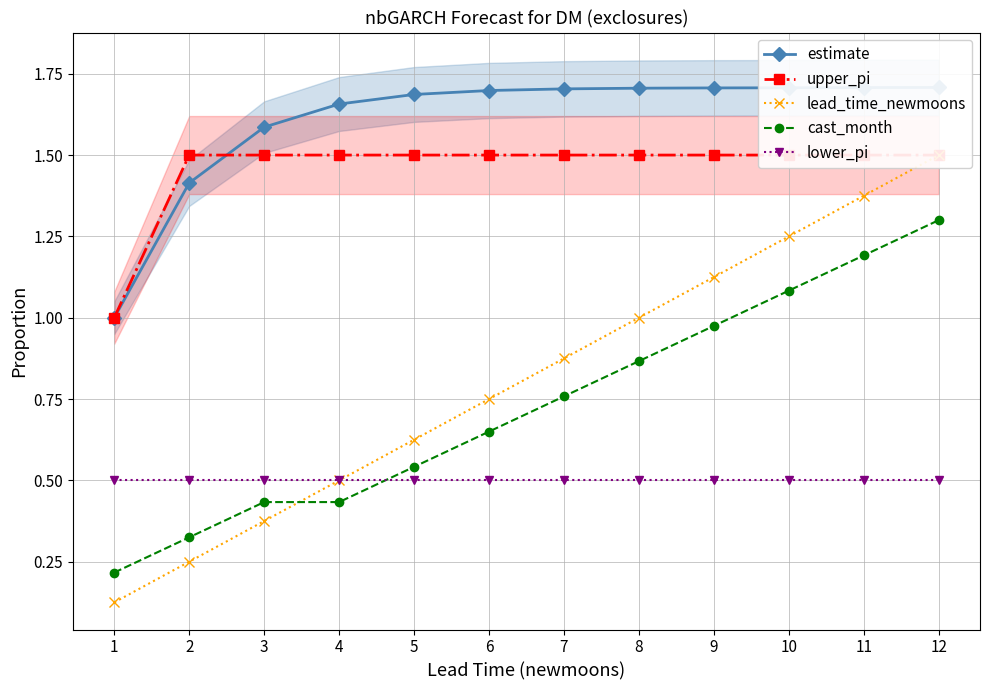

True or false: lead_time_newmoons and estimate cross at least once.

False